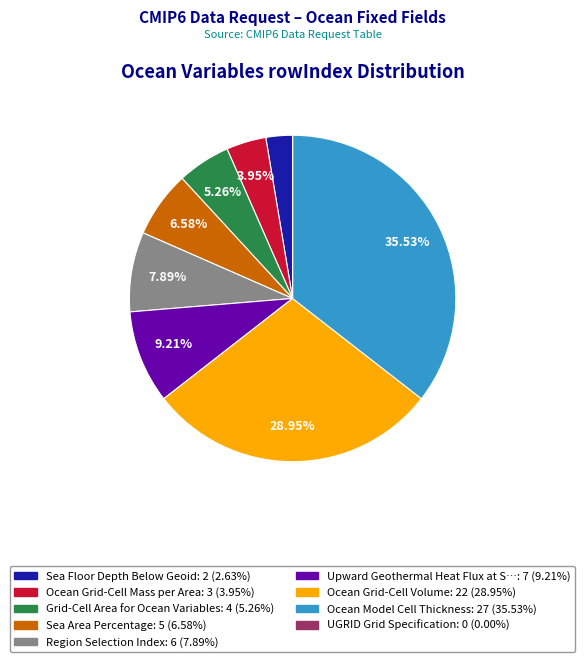

Is there any slice that represents more than half of the pie?

No